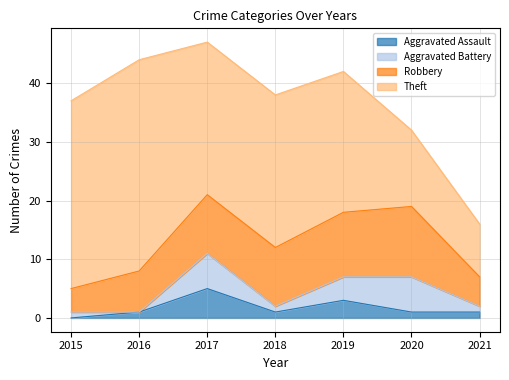

Is it true that Theft equals 9 at 2021?

True